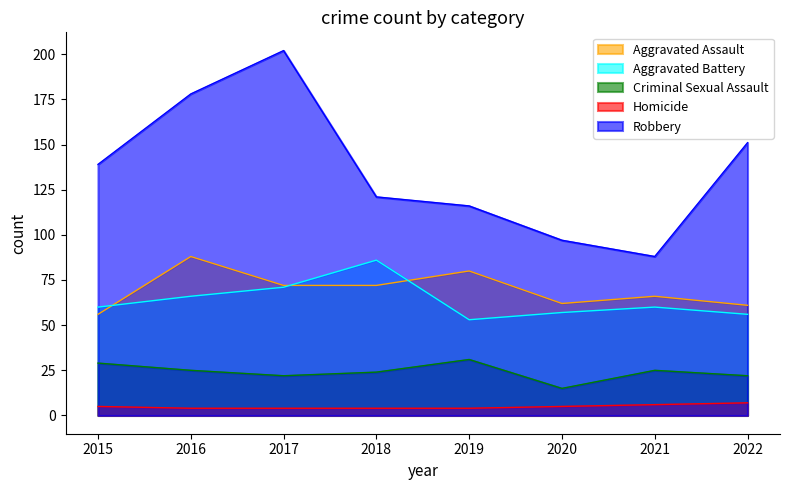

Which series changed the most between 2019 and 2022?

Robbery